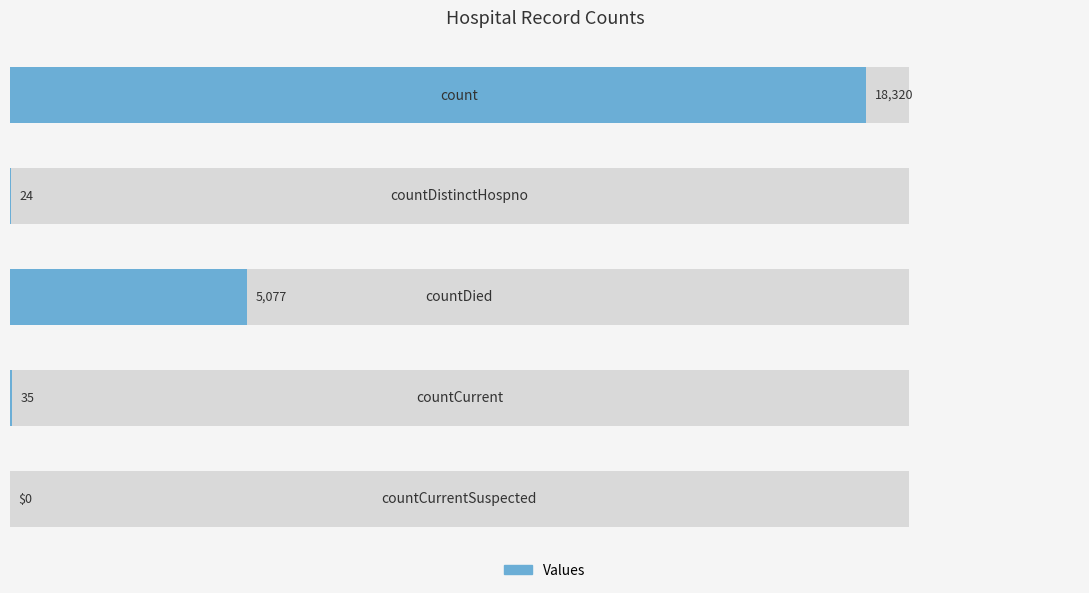

What is the difference between the second highest and second lowest values?

5053